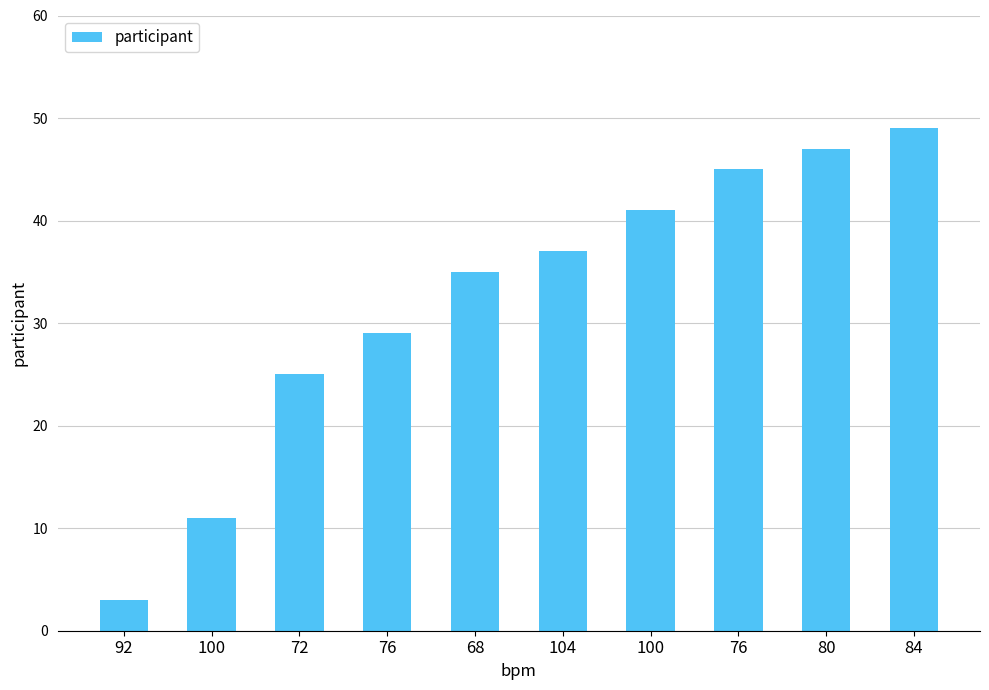

Reading left to right, extract all data points from this chart.

92=3	100=11	72=25	76=29	68=35	104=37	100=41	76=45	80=47	84=49